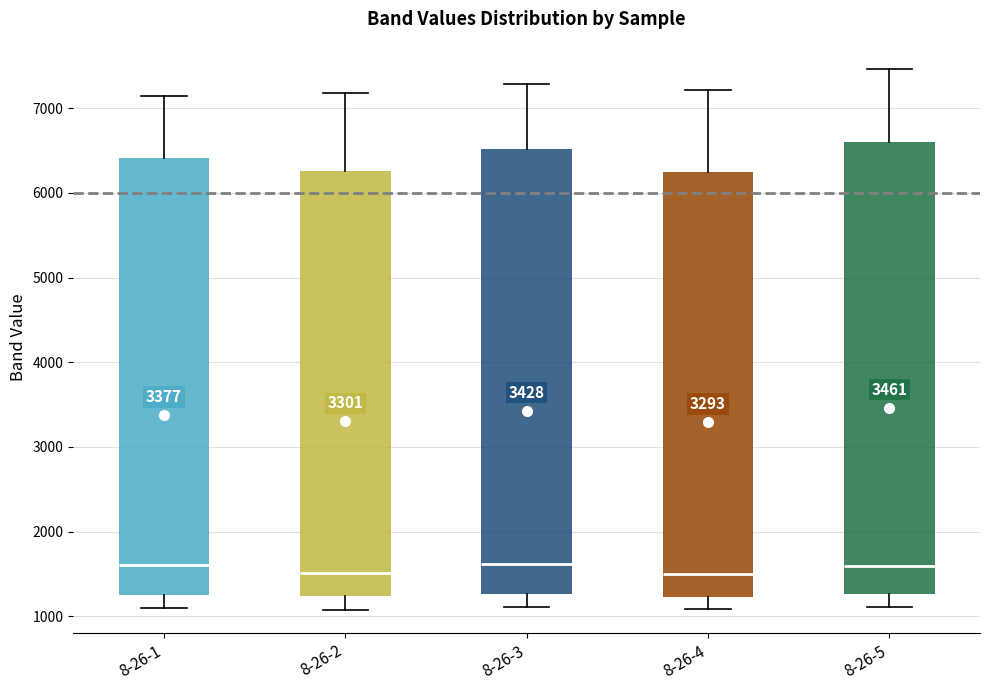

Reading left to right, transcribe this box plot: for each box, give where its median line is, the range the box spans, and where its two whiskers end, as read against the y-axis. The values are not printed on the chart, so give them approximately, as read against the axis.

8-26-1: median 1600, box 1200 to 6400, whiskers 1100 to 7100
8-26-2: median 1500, box 1200 to 6300, whiskers 1100 to 7200
8-26-3: median 1600, box 1300 to 6500, whiskers 1100 to 7300
8-26-4: median 1500, box 1200 to 6200, whiskers 1100 to 7200
8-26-5: median 1600, box 1300 to 6600, whiskers 1100 to 7500